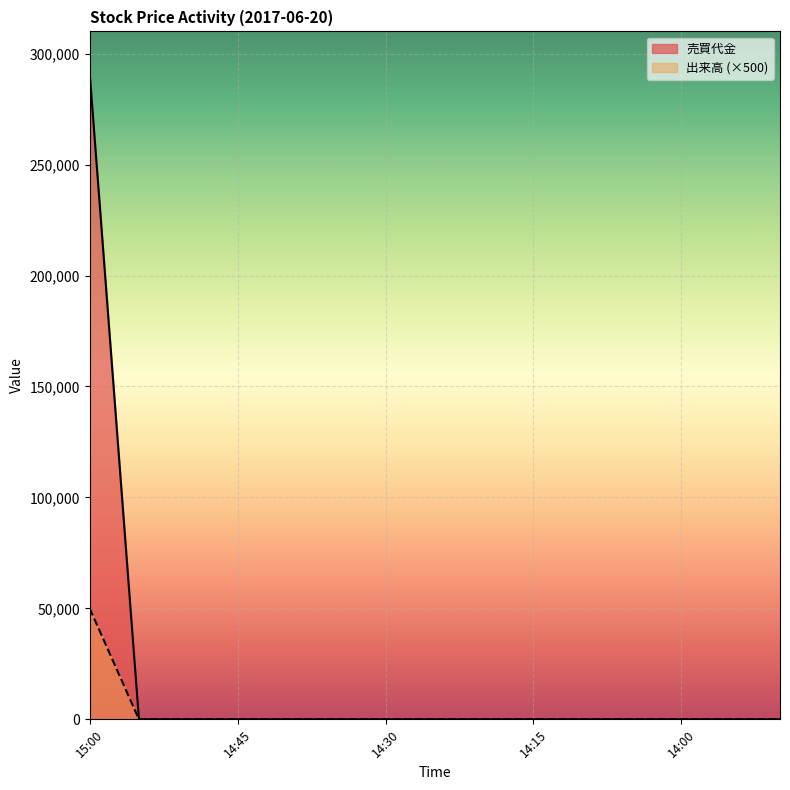

How many values in the 売買代金 series exceed 0?

1